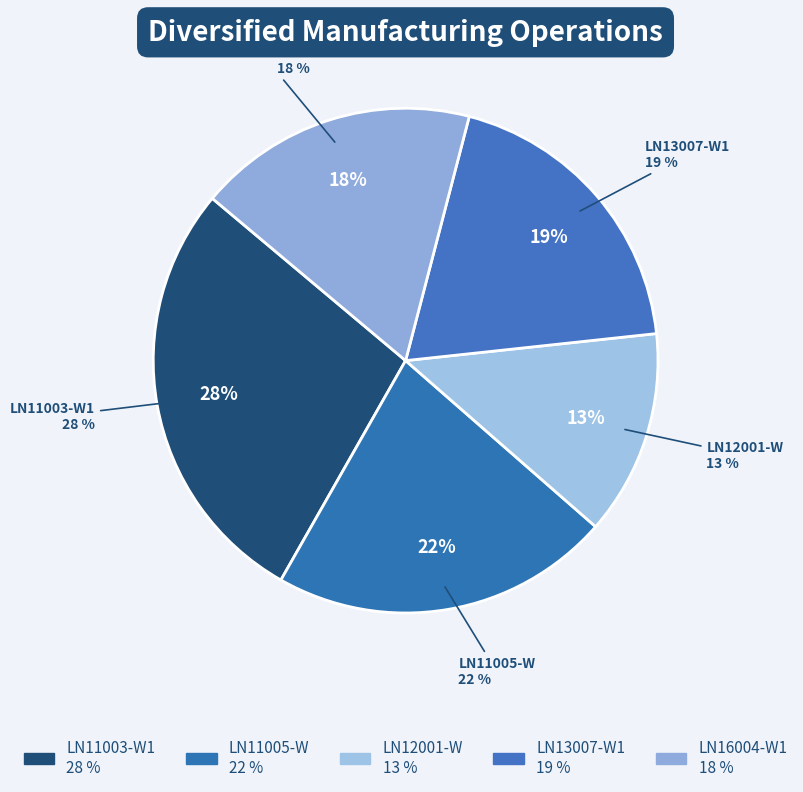

To the nearest percent, what portion does LN11005-W represent?

22%